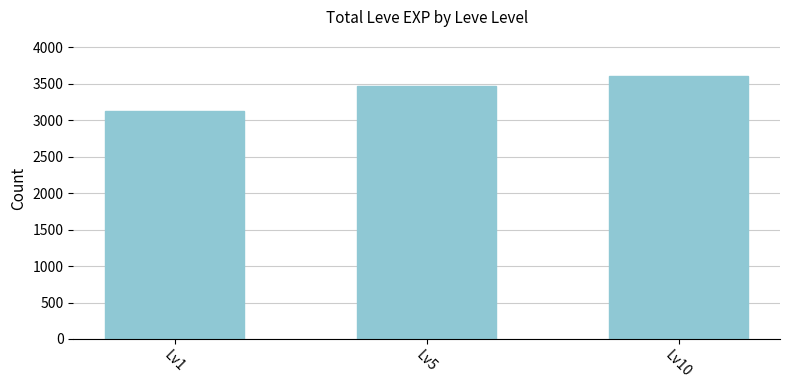

What is the change in value from Lv1 to Lv10?

+480